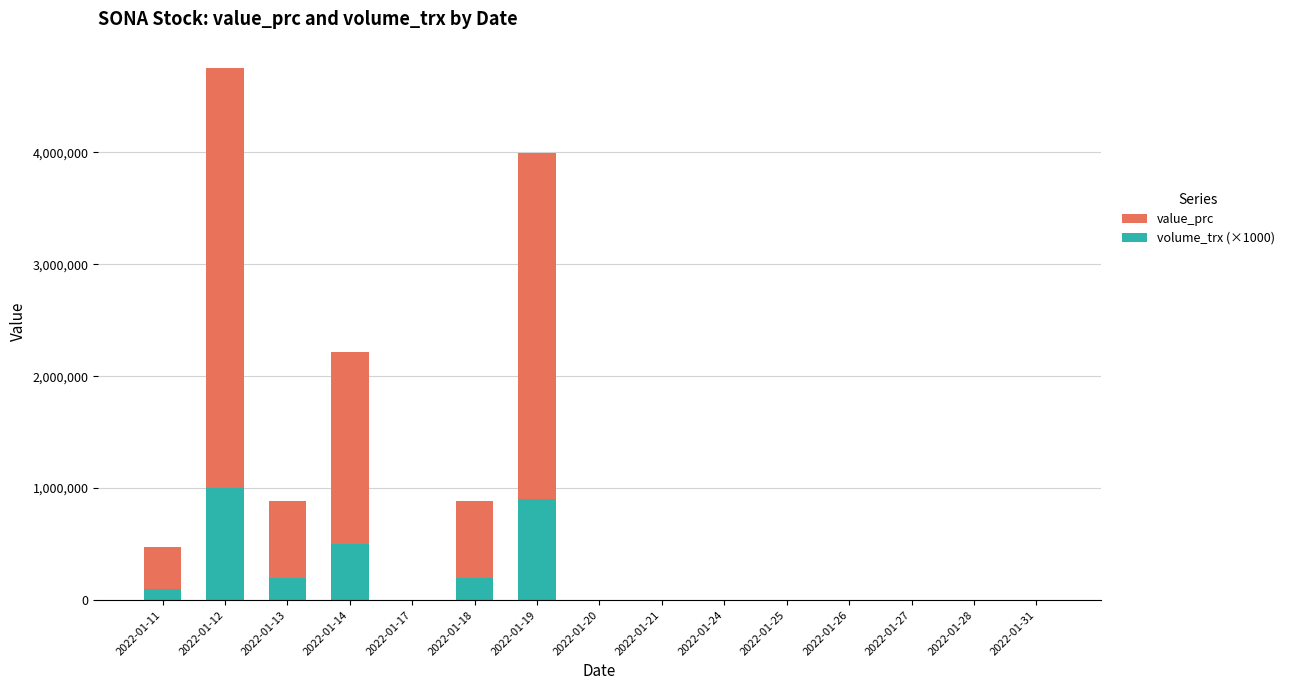

Where is value_prc nearest to the value 2375000?

2022-01-14